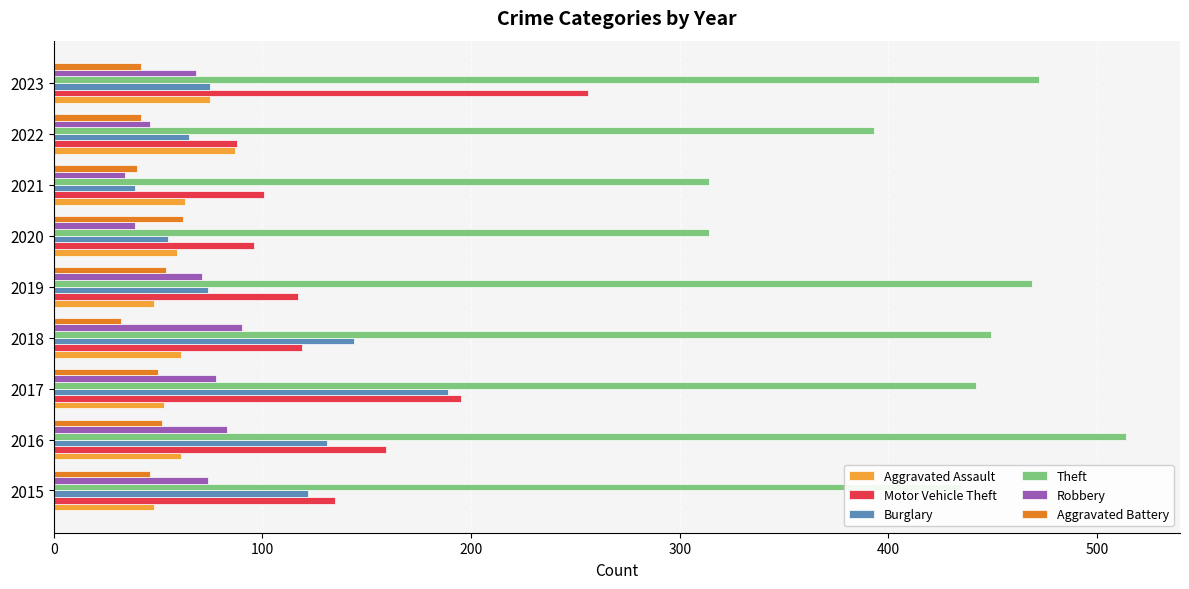

Rank the series at 2018 from lowest to highest value.

Aggravated Battery, Aggravated Assault, Robbery, Motor Vehicle Theft, Burglary, Theft